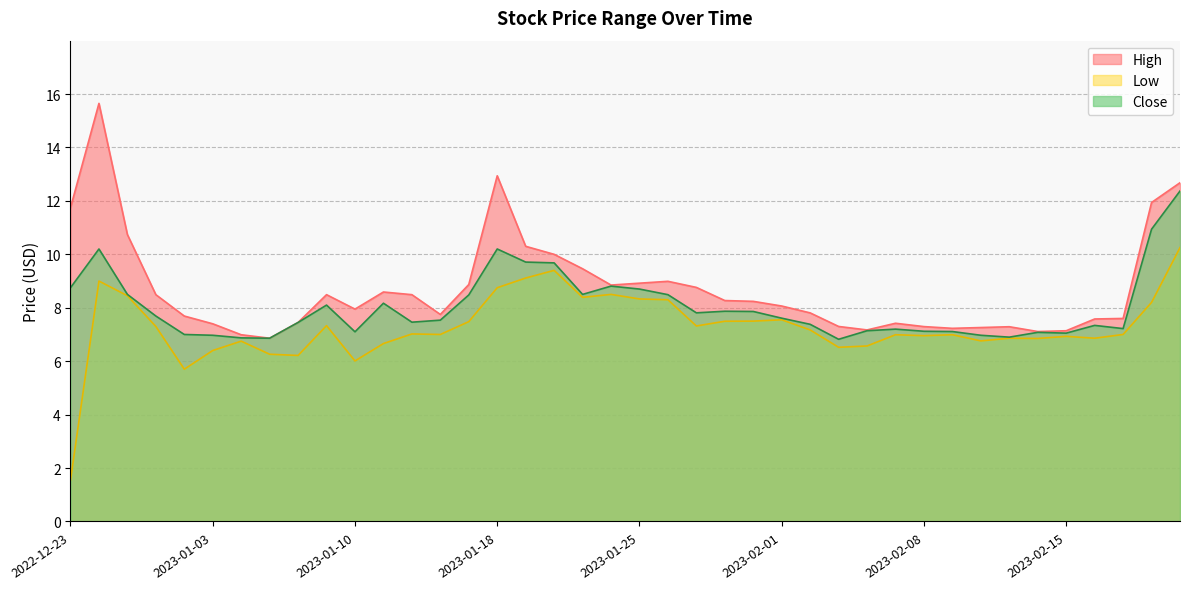

What is the total value across all series at 2023-01-17?

24.8